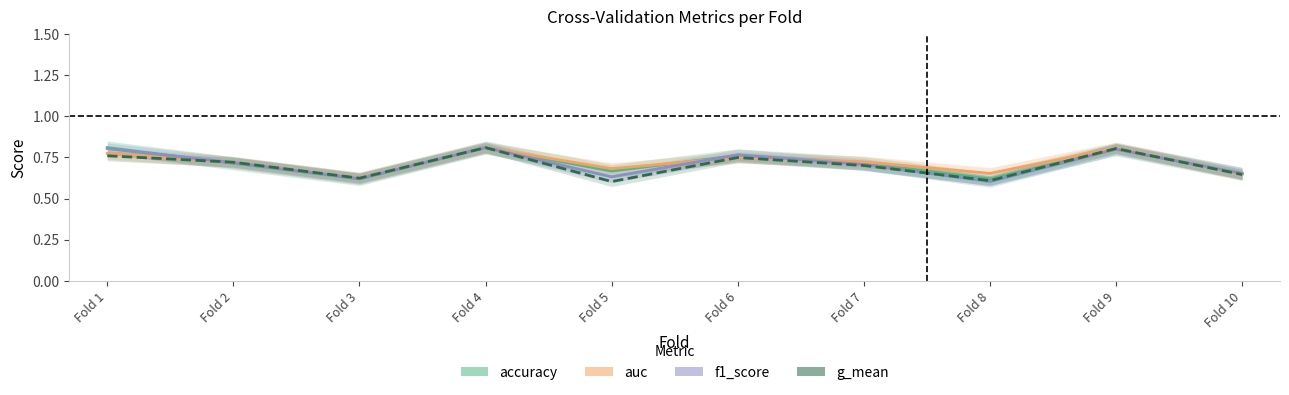

What are all the series names shown in the legend?

accuracy, auc, f1_score, g_mean